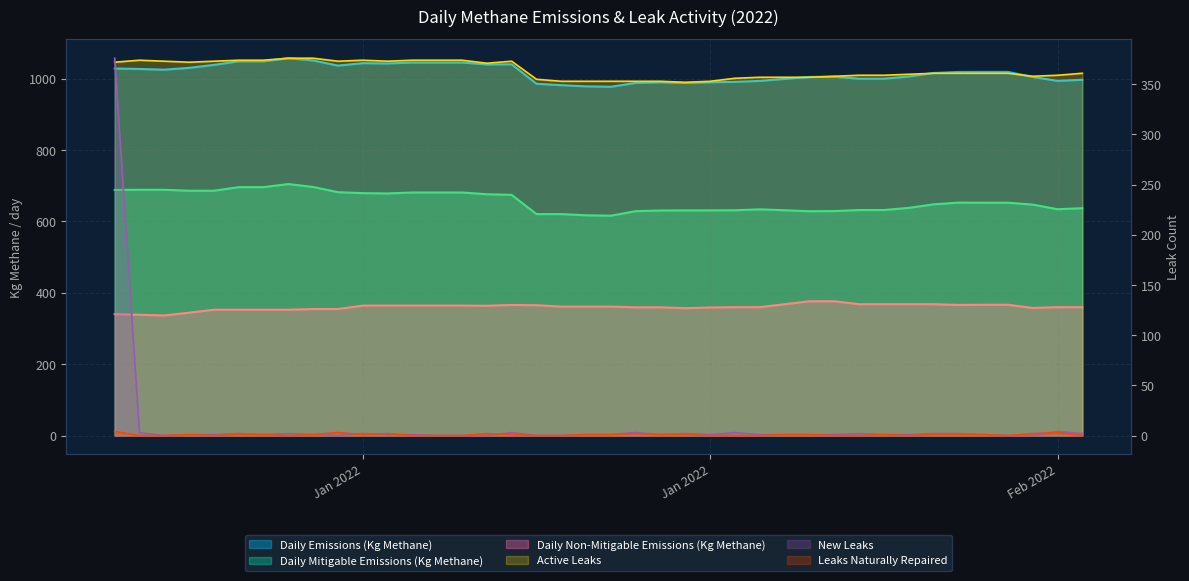

List the series in order of their peak value, lowest first.

Leaks Naturally Repaired, Active Leaks, New Leaks, Daily Non-Mitigable Emissions (Kg Methane), Daily Mitigable Emissions (Kg Methane), Daily Emissions (Kg Methane)